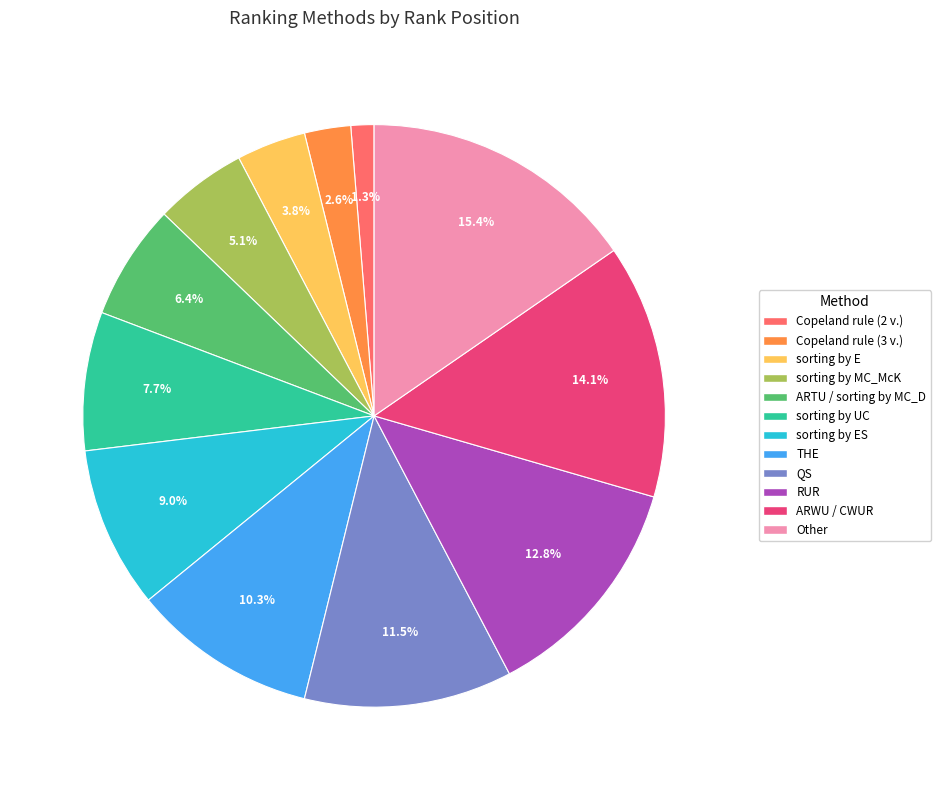

How many segments does this pie chart have?

12